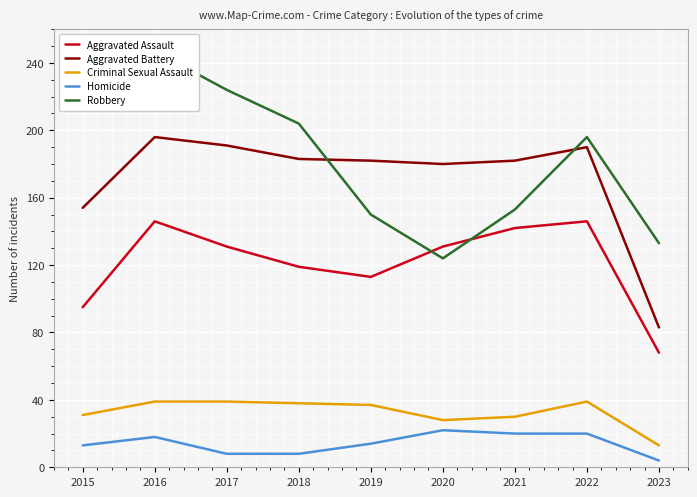

What is the value of the Homicide point at the 5th from the left?

14